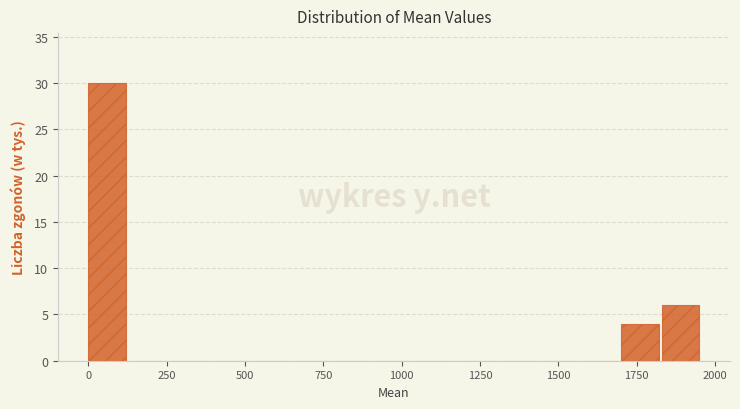

Read against the x-axis, roughly where is the centre of the tallest bar?

50